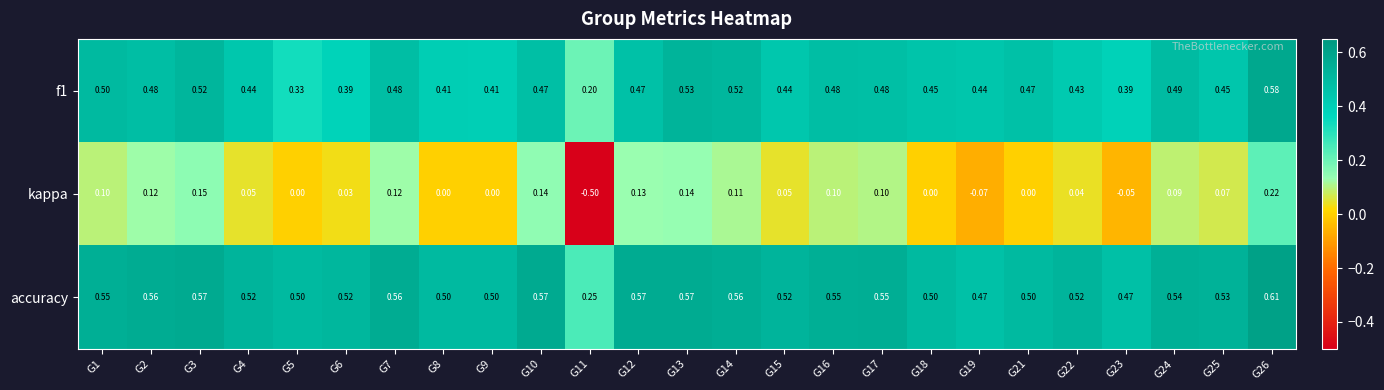

Is the value of kappa at G5 greater than the value of f1 at G6?

No